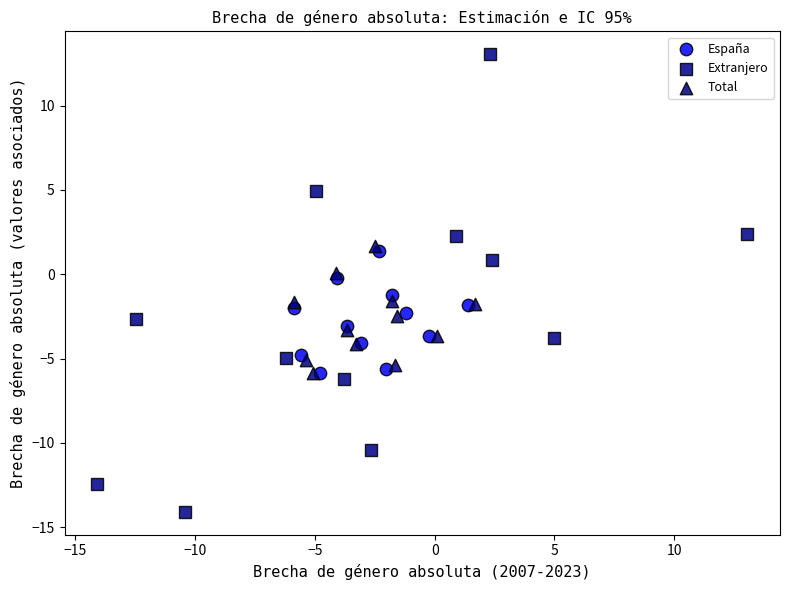

Which series contains the highest Y value?

Extranjero